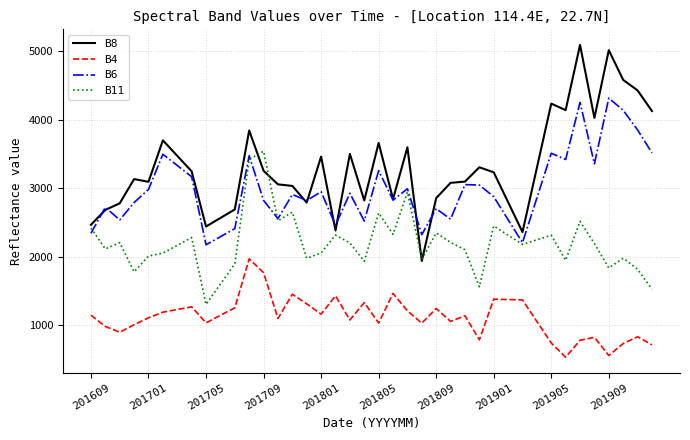

List the series in order of their peak value, lowest first.

B4, B11, B6, B8